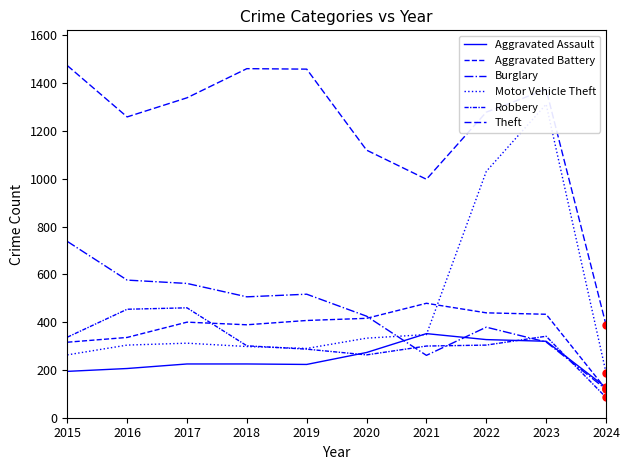

Read the Burglary value at 2018, to the nearest 10.

510